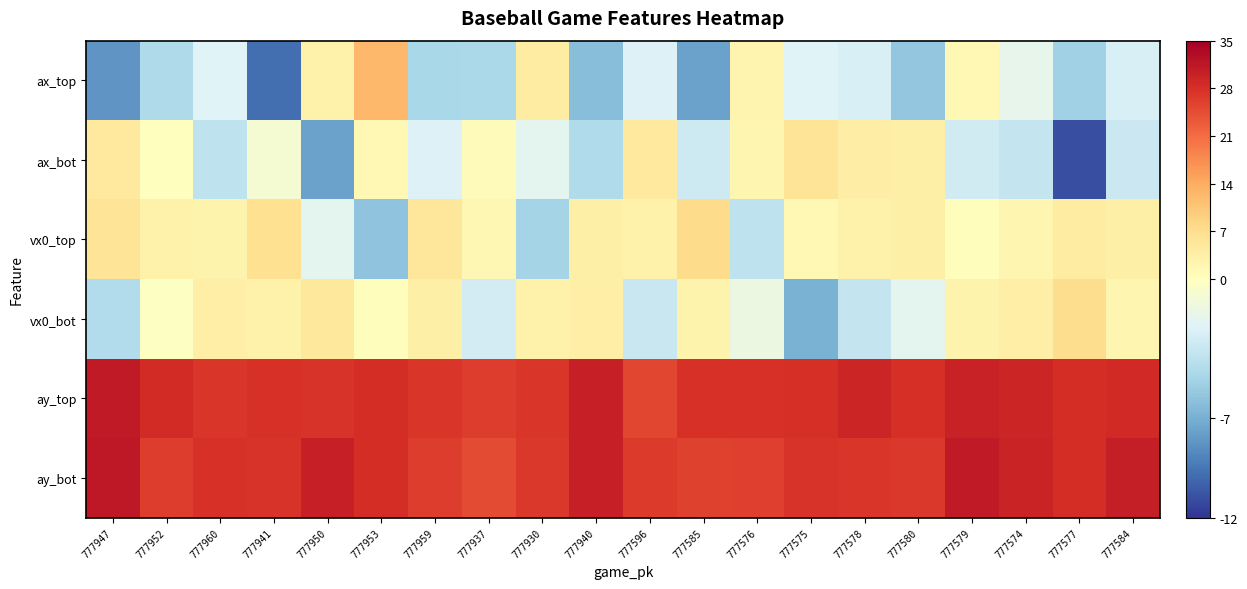

Rank the series at 777585 from lowest to highest value.

ax_top, ax_bot, vx0_bot, vx0_top, ay_bot, ay_top